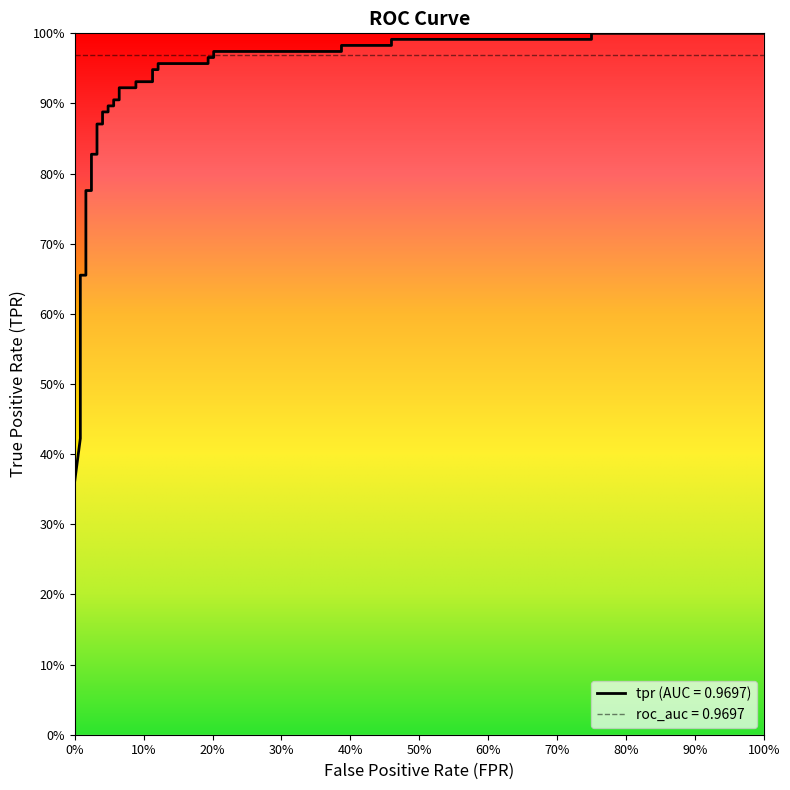

True or false: the data shows 1.8 at 36.

False